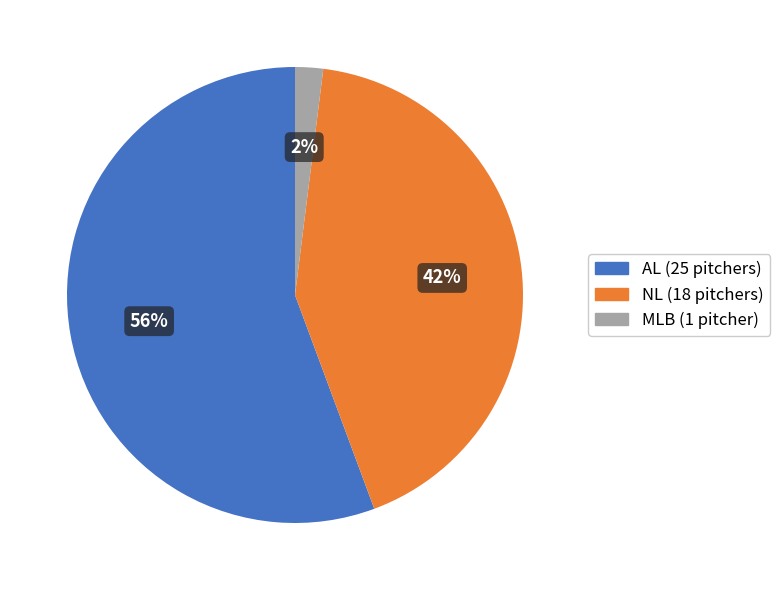

Rank the categories by value from lowest to highest.

MLB, NL, AL